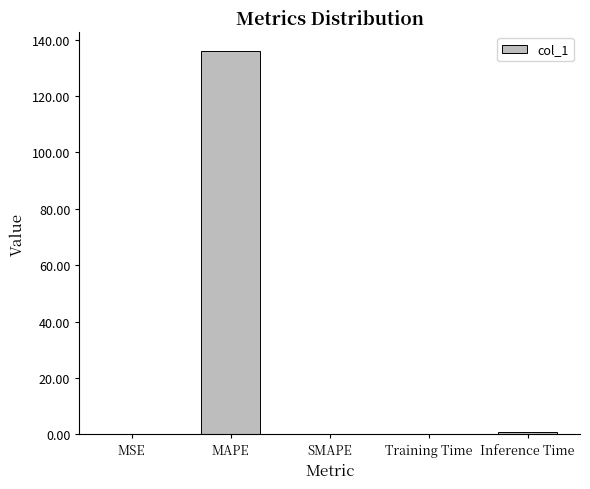

What is the sum of the values at Training Time and SMAPE?

0.1